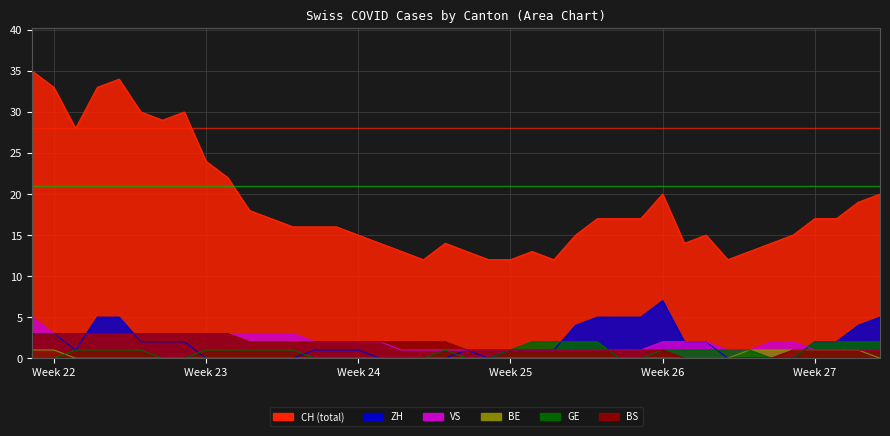

What is the highest value of the ZH series?

7